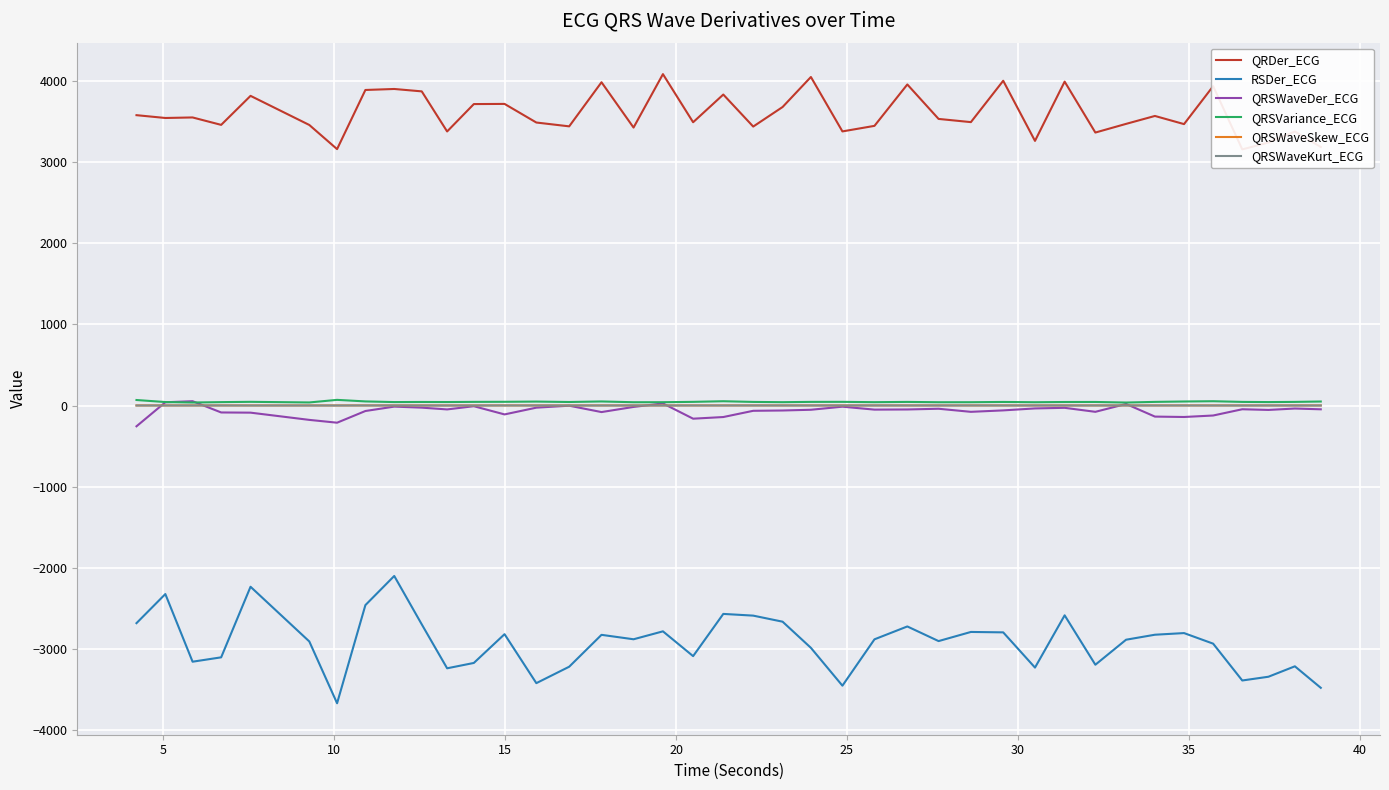

How many QRSWaveKurt_ECG values are between 0 and 1?

40